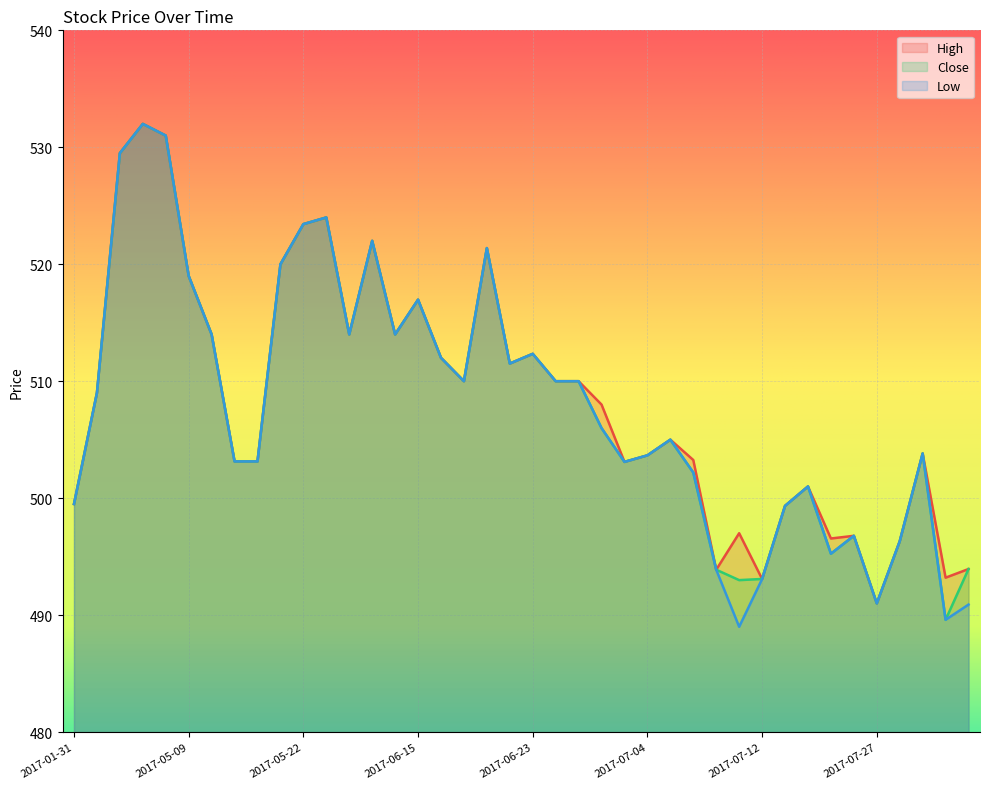

Where does the High series first go above 509?

2017-04-04